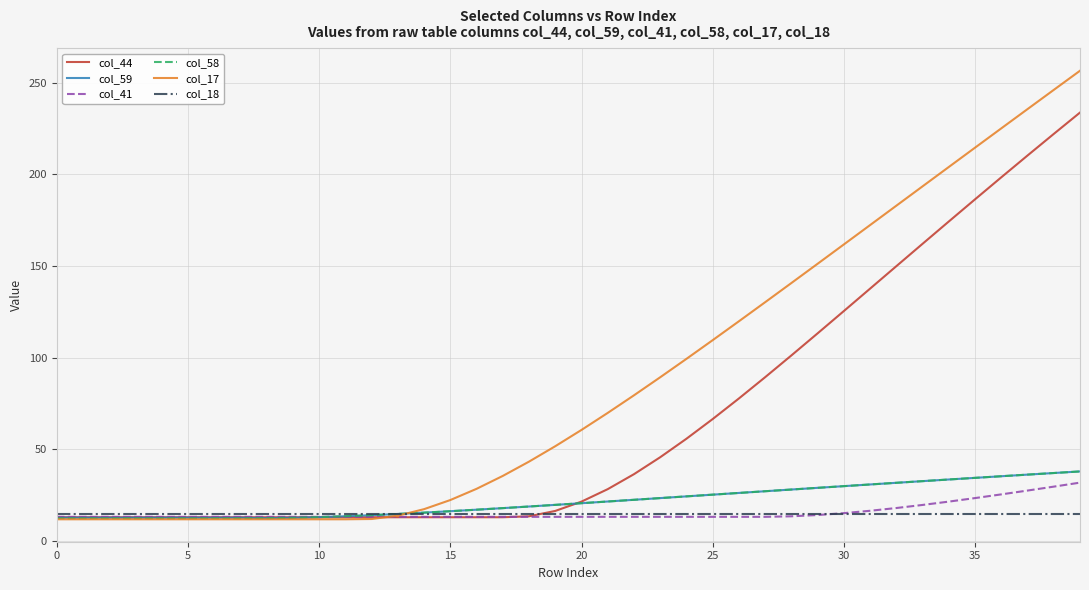

What is the minimum value for col_44?

13.1